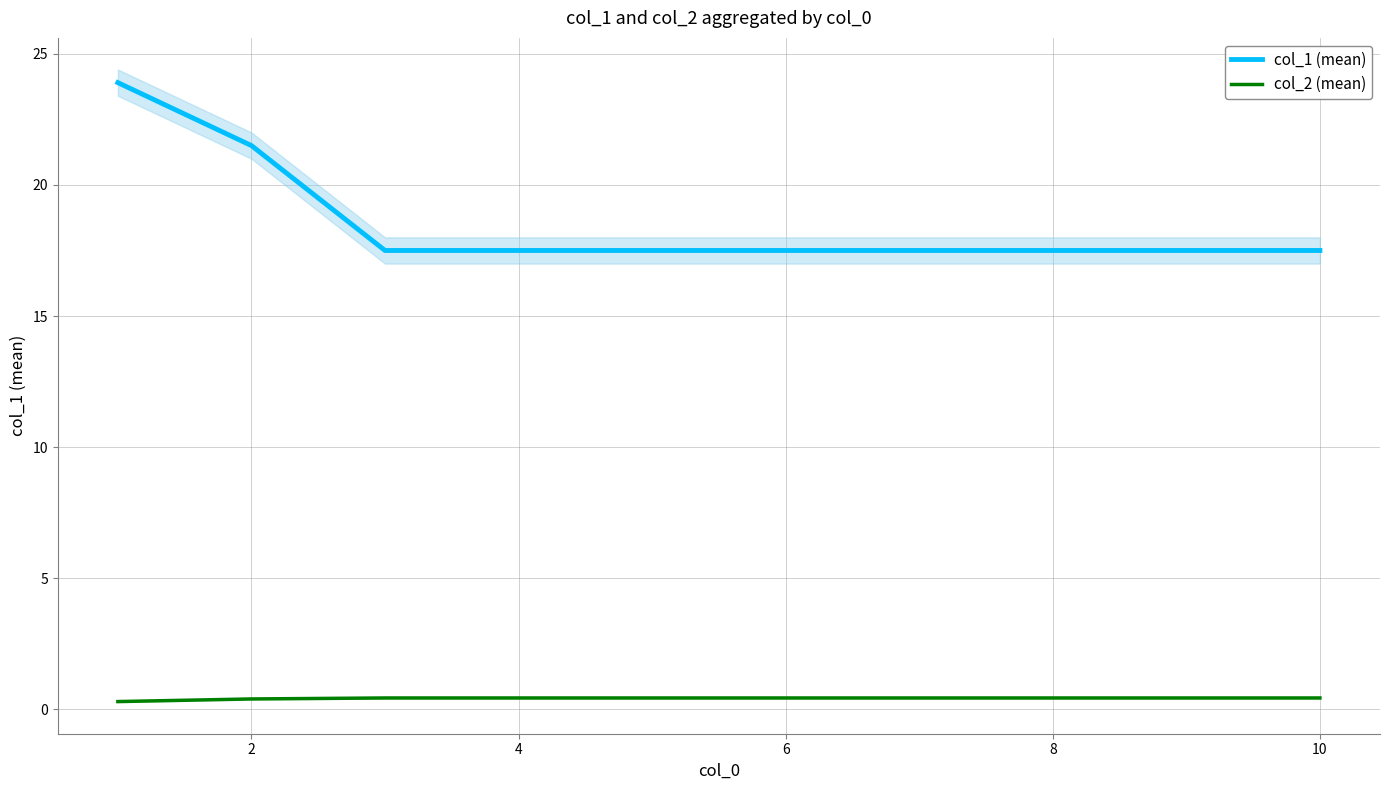

Which series has the largest total across all categories?

col_1 (mean)